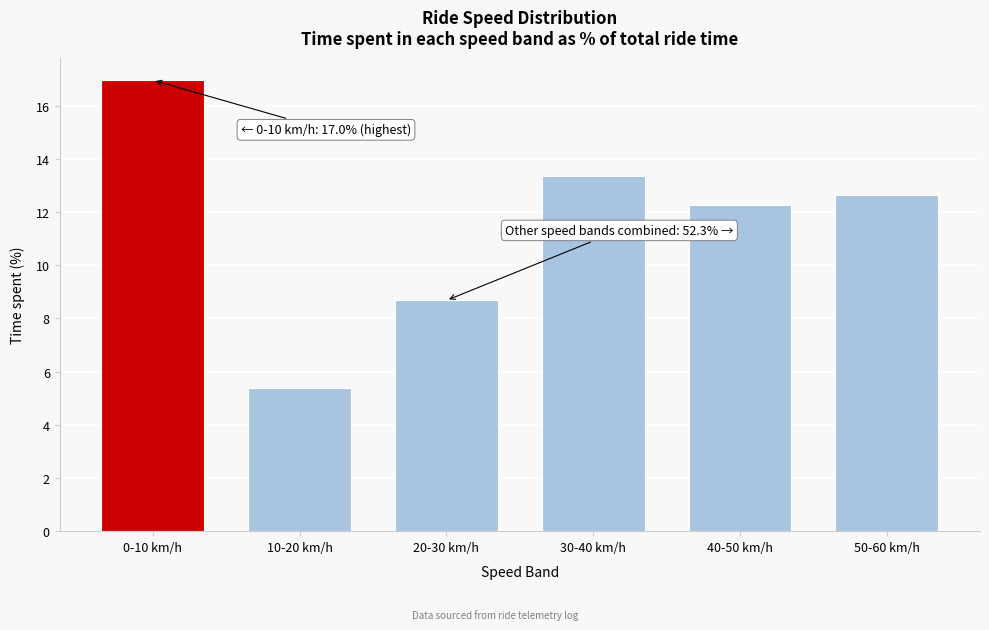

Reading left to right, what are all the values shown in this chart?

17.0	5.4	8.7	13.4	12.3	12.7